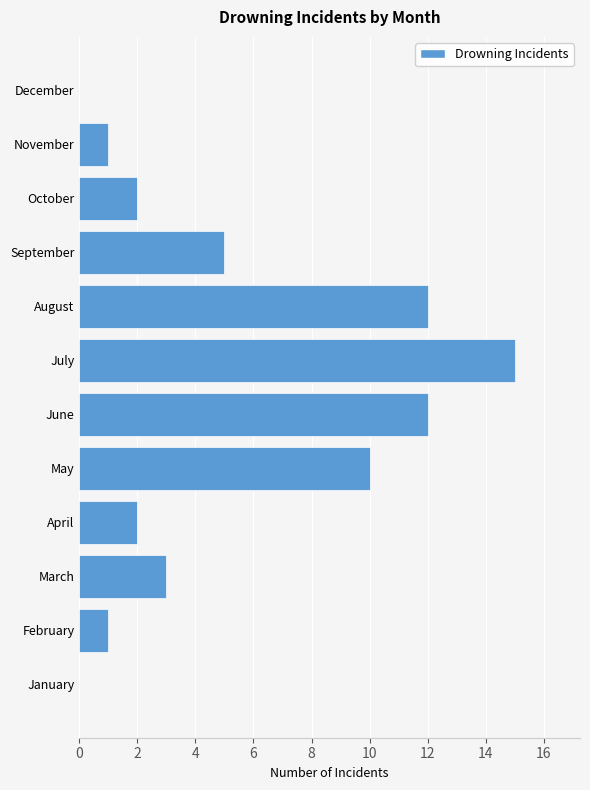

What is the approximate value at July?

15